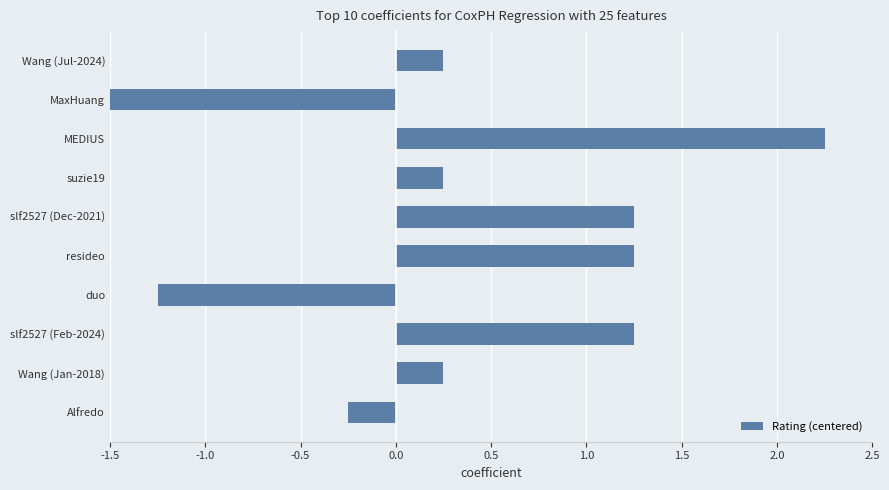

True or false: the data shows 0.2 at Wang (Jan-2018).

True